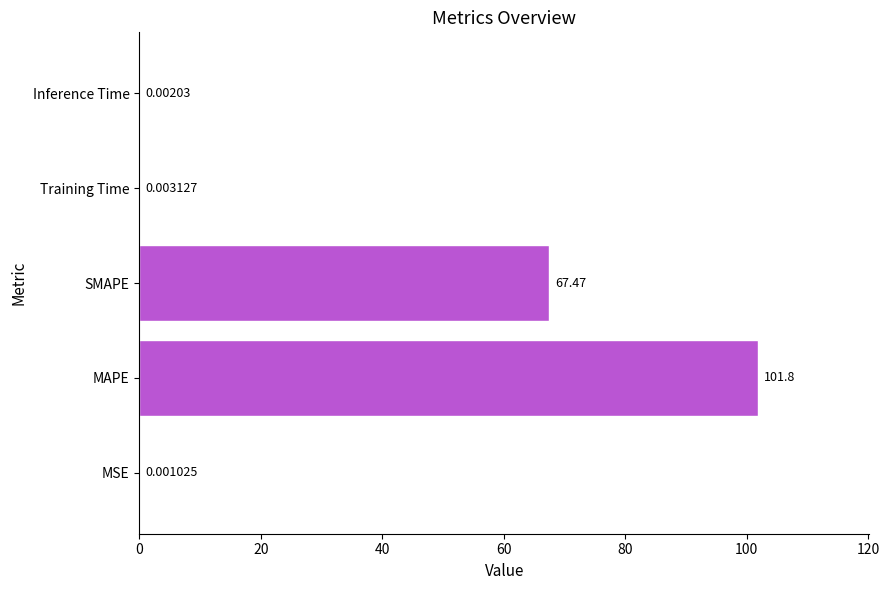

At which category does the chart reach its peak across all series?

MAPE